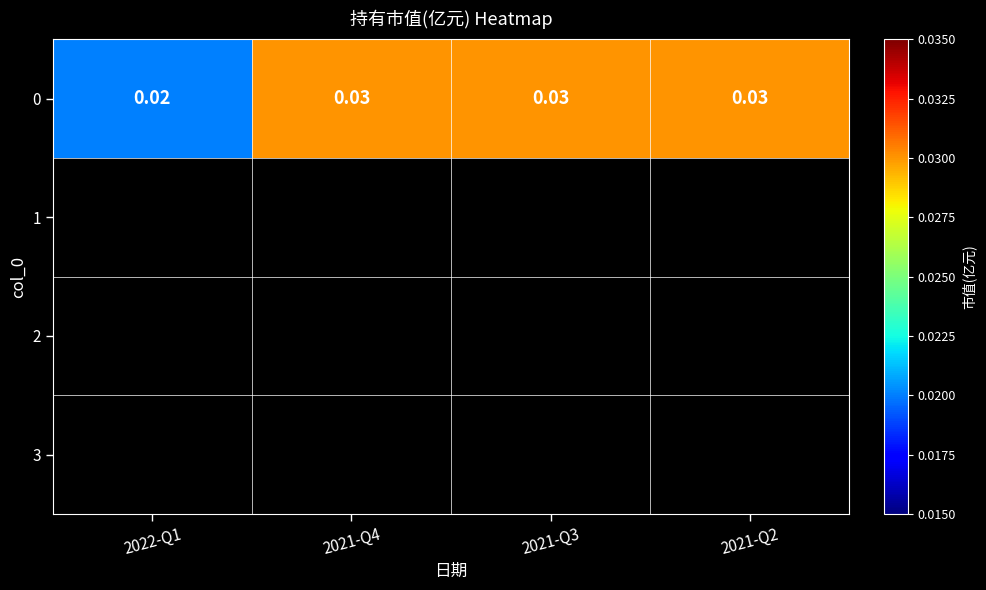

Where is the data nearest to the value 0?

2022-Q1